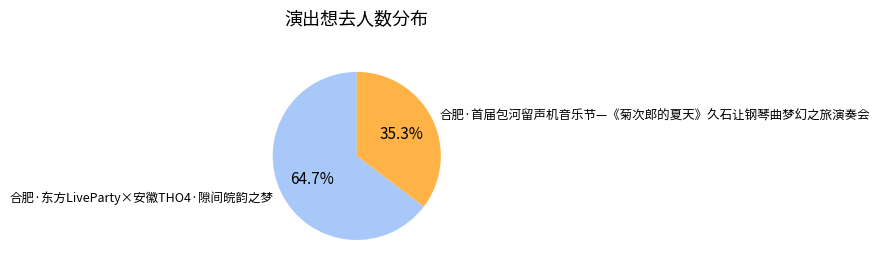

Which category has the smallest portion of the pie?

合肥·首届包河留声机音乐节—《菊次郎的夏天》久石让钢琴曲梦幻之旅演奏会